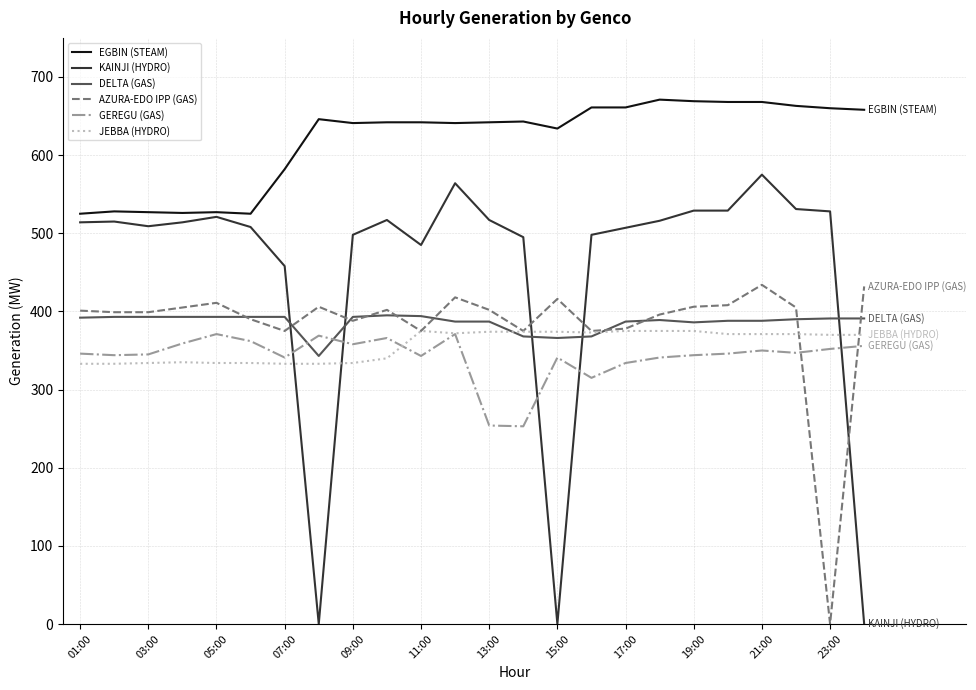

Which series has the largest total across all categories?

EGBIN (STEAM)